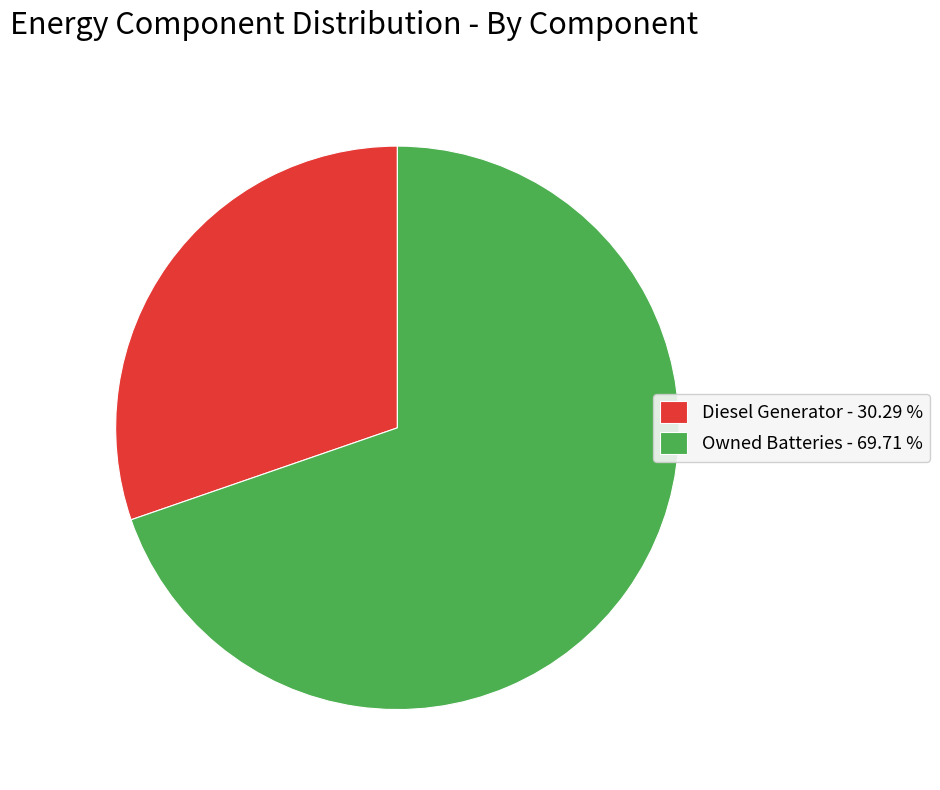

Count the number of slices in the pie.

2